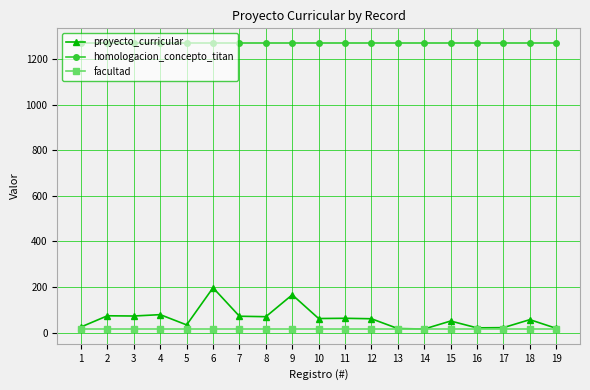

Count the number of categories in the chart.

19